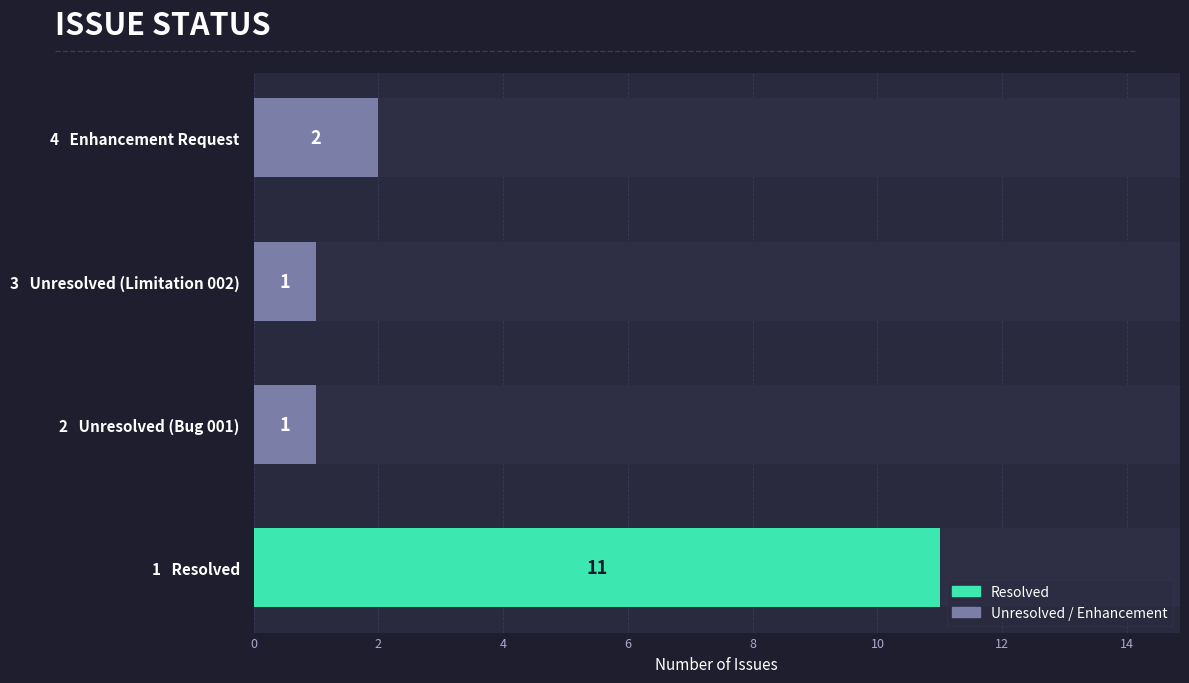

The value at 4 Enhancement Request is 3. True or false?

False